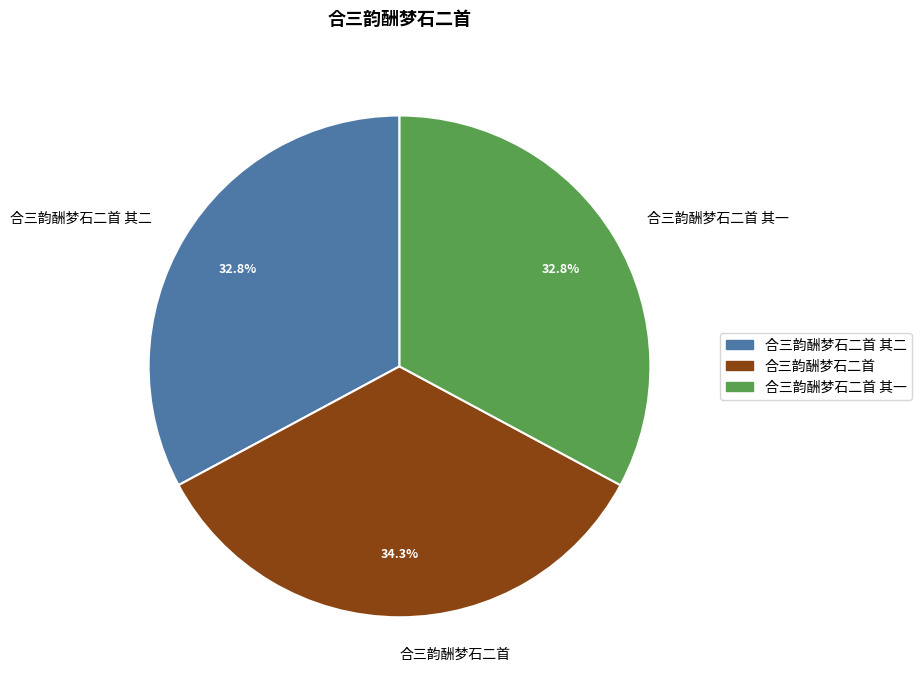

Does 合三韵酬梦石二首 represent more than half of the total?

No